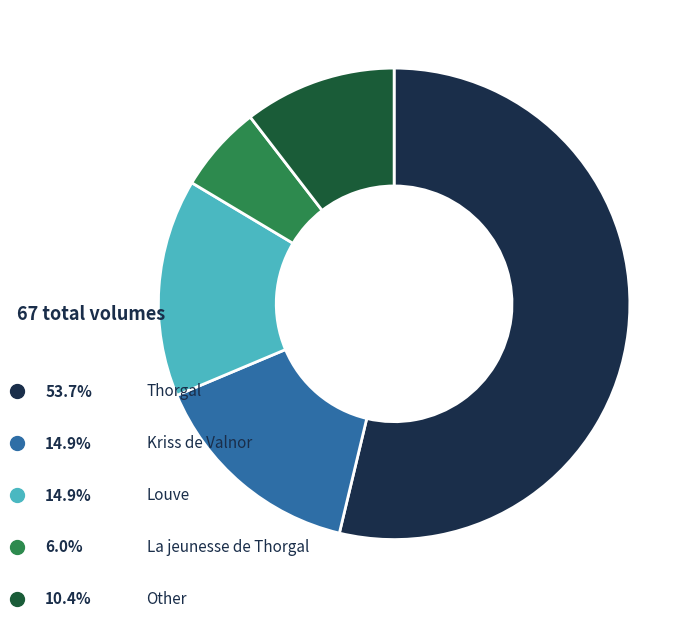

Is it true that Louve is 15% of the pie?

True